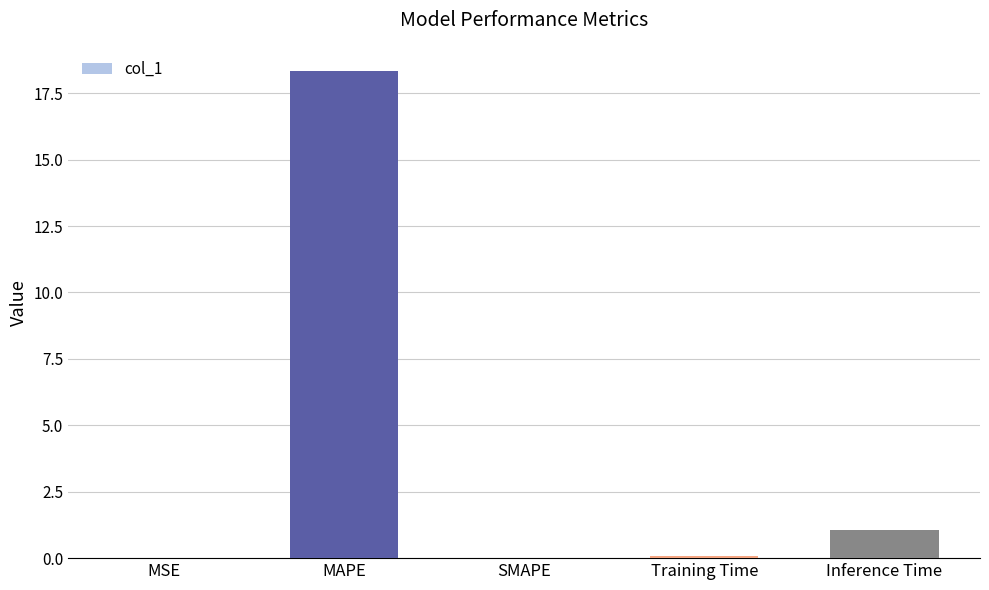

What is the greatest value displayed?

18.3